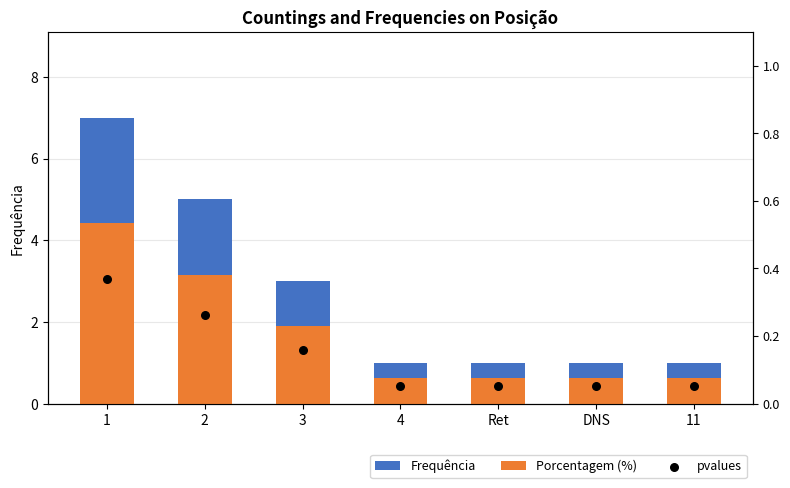

Which series has the largest total across all categories?

Frequência